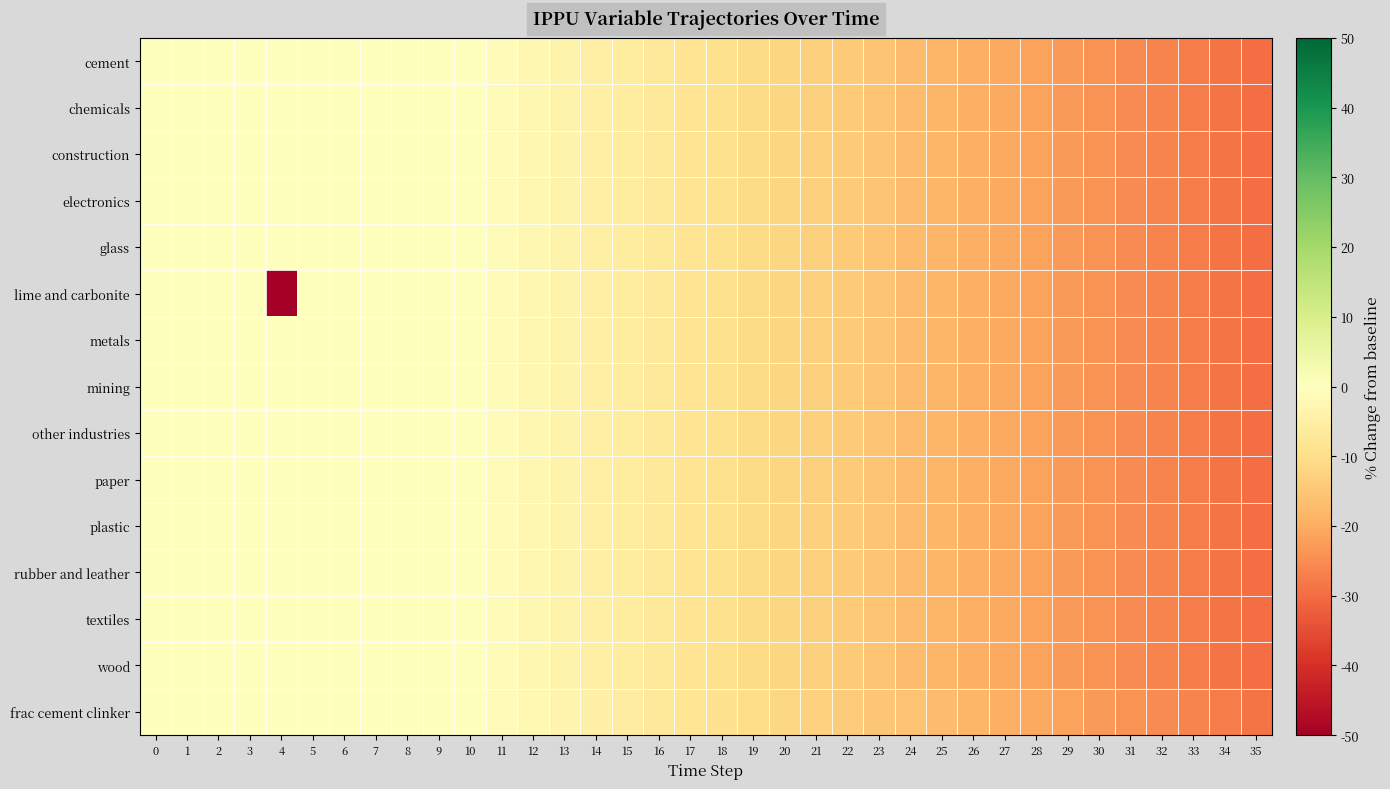

Reading left to right, what are all the values shown in this chart?

row_0: 0=0.0	1=0.0	2=0.0	3=0.0	4=0.0	5=0.0	6=0.0	7=0.0	8=0.0	9=0.0	10=0.0	11=-1.2	12=-2.4	13=-3.6	14=-4.8	15=-6.0	16=-7.2	17=-8.4	18=-9.6	19=-10.8	20=-12.0	21=-13.2	22=-14.4	23=-15.6	24=-16.8	25=-18.0	26=-19.2	27=-20.4	28=-21.6	29=-22.8	30=-24.0	31=-25.2	32=-26.4	33=-27.6	34=-28.8	35=-30.0
row_1: 0=0.0	1=0.0	2=0.0	3=0.0	4=0.0	5=0.0	6=0.0	7=0.0	8=0.0	9=0.0	10=0.0	11=-1.2	12=-2.4	13=-3.6	14=-4.8	15=-6.0	16=-7.2	17=-8.4	18=-9.6	19=-10.8	20=-12.0	21=-13.2	22=-14.4	23=-15.6	24=-16.8	25=-18.0	26=-19.2	27=-20.4	28=-21.6	29=-22.8	30=-24.0	31=-25.2	32=-26.4	33=-27.6	34=-28.8	35=-30.0
row_2: 0=0.0	1=0.0	2=0.0	3=0.0	4=0.0	5=0.0	6=0.0	7=0.0	8=0.0	9=0.0	10=0.0	11=-1.2	12=-2.4	13=-3.6	14=-4.8	15=-6.0	16=-7.2	17=-8.4	18=-9.6	19=-10.8	20=-12.0	21=-13.2	22=-14.4	23=-15.6	24=-16.8	25=-18.0	26=-19.2	27=-20.4	28=-21.6	29=-22.8	30=-24.0	31=-25.2	32=-26.4	33=-27.6	34=-28.8	35=-30.0
row_3: 0=0.0	1=0.0	2=0.0	3=0.0	4=0.0	5=0.0	6=0.0	7=0.0	8=0.0	9=0.0	10=0.0	11=-1.2	12=-2.4	13=-3.6	14=-4.8	15=-6.0	16=-7.2	17=-8.4	18=-9.6	19=-10.8	20=-12.0	21=-13.2	22=-14.4	23=-15.6	24=-16.8	25=-18.0	26=-19.2	27=-20.4	28=-21.6	29=-22.8	30=-24.0	31=-25.2	32=-26.4	33=-27.6	34=-28.8	35=-30.0
row_4: 0=0.0	1=0.0	2=0.0	3=0.0	4=0.0	5=0.0	6=0.0	7=0.0	8=0.0	9=0.0	10=0.0	11=-1.2	12=-2.4	13=-3.6	14=-4.8	15=-6.0	16=-7.2	17=-8.4	18=-9.6	19=-10.8	20=-12.0	21=-13.2	22=-14.4	23=-15.6	24=-16.8	25=-18.0	26=-19.2	27=-20.4	28=-21.6	29=-22.8	30=-24.0	31=-25.2	32=-26.4	33=-27.6	34=-28.8	35=-30.0
row_5: 0=0.0	1=0.0	2=0.0	3=0.0	4=-100.0	5=0.0	6=0.0	7=0.0	8=0.0	9=0.0	10=0.0	11=-1.2	12=-2.4	13=-3.6	14=-4.8	15=-6.0	16=-7.2	17=-8.4	18=-9.6	19=-10.8	20=-12.0	21=-13.2	22=-14.4	23=-15.6	24=-16.8	25=-18.0	26=-19.2	27=-20.4	28=-21.6	29=-22.8	30=-24.0	31=-25.2	32=-26.4	33=-27.6	34=-28.8	35=-30.0
row_6: 0=0.0	1=0.0	2=0.0	3=0.0	4=0.0	5=0.0	6=0.0	7=0.0	8=0.0	9=0.0	10=0.0	11=-1.2	12=-2.4	13=-3.6	14=-4.8	15=-6.0	16=-7.2	17=-8.4	18=-9.6	19=-10.8	20=-12.0	21=-13.2	22=-14.4	23=-15.6	24=-16.8	25=-18.0	26=-19.2	27=-20.4	28=-21.6	29=-22.8	30=-24.0	31=-25.2	32=-26.4	33=-27.6	34=-28.8	35=-30.0
row_7: 0=0.0	1=0.0	2=0.0	3=0.0	4=0.0	5=0.0	6=0.0	7=0.0	8=0.0	9=0.0	10=0.0	11=-1.2	12=-2.4	13=-3.6	14=-4.8	15=-6.0	16=-7.2	17=-8.4	18=-9.6	19=-10.8	20=-12.0	21=-13.2	22=-14.4	23=-15.6	24=-16.8	25=-18.0	26=-19.2	27=-20.4	28=-21.6	29=-22.8	30=-24.0	31=-25.2	32=-26.4	33=-27.6	34=-28.8	35=-30.0
row_8: 0=0.0	1=0.0	2=0.0	3=0.0	4=0.0	5=0.0	6=0.0	7=0.0	8=0.0	9=0.0	10=0.0	11=-1.2	12=-2.4	13=-3.6	14=-4.8	15=-6.0	16=-7.2	17=-8.4	18=-9.6	19=-10.8	20=-12.0	21=-13.2	22=-14.4	23=-15.6	24=-16.8	25=-18.0	26=-19.2	27=-20.4	28=-21.6	29=-22.8	30=-24.0	31=-25.2	32=-26.4	33=-27.6	34=-28.8	35=-30.0
row_9: 0=0.0	1=0.0	2=0.0	3=0.0	4=0.0	5=0.0	6=0.0	7=0.0	8=0.0	9=0.0	10=0.0	11=-1.2	12=-2.4	13=-3.6	14=-4.8	15=-6.0	16=-7.2	17=-8.4	18=-9.6	19=-10.8	20=-12.0	21=-13.2	22=-14.4	23=-15.6	24=-16.8	25=-18.0	26=-19.2	27=-20.4	28=-21.6	29=-22.8	30=-24.0	31=-25.2	32=-26.4	33=-27.6	34=-28.8	35=-30.0
row_10: 0=0.0	1=0.0	2=0.0	3=0.0	4=0.0	5=0.0	6=0.0	7=0.0	8=0.0	9=0.0	10=0.0	11=-1.2	12=-2.4	13=-3.6	14=-4.8	15=-6.0	16=-7.2	17=-8.4	18=-9.6	19=-10.8	20=-12.0	21=-13.2	22=-14.4	23=-15.6	24=-16.8	25=-18.0	26=-19.2	27=-20.4	28=-21.6	29=-22.8	30=-24.0	31=-25.2	32=-26.4	33=-27.6	34=-28.8	35=-30.0
row_11: 0=0.0	1=0.0	2=0.0	3=0.0	4=0.0	5=0.0	6=0.0	7=0.0	8=0.0	9=0.0	10=0.0	11=-1.2	12=-2.4	13=-3.6	14=-4.8	15=-6.0	16=-7.2	17=-8.4	18=-9.6	19=-10.8	20=-12.0	21=-13.2	22=-14.4	23=-15.6	24=-16.8	25=-18.0	26=-19.2	27=-20.4	28=-21.6	29=-22.8	30=-24.0	31=-25.2	32=-26.4	33=-27.6	34=-28.8	35=-30.0
row_12: 0=0.0	1=0.0	2=0.0	3=0.0	4=0.0	5=0.0	6=0.0	7=0.0	8=0.0	9=0.0	10=0.0	11=-1.2	12=-2.4	13=-3.6	14=-4.8	15=-6.0	16=-7.2	17=-8.4	18=-9.6	19=-10.8	20=-12.0	21=-13.2	22=-14.4	23=-15.6	24=-16.8	25=-18.0	26=-19.2	27=-20.4	28=-21.6	29=-22.8	30=-24.0	31=-25.2	32=-26.4	33=-27.6	34=-28.8	35=-30.0
row_13: 0=0.0	1=0.0	2=0.0	3=0.0	4=0.0	5=0.0	6=0.0	7=0.0	8=0.0	9=0.0	10=0.0	11=-1.2	12=-2.4	13=-3.6	14=-4.8	15=-6.0	16=-7.2	17=-8.4	18=-9.6	19=-10.8	20=-12.0	21=-13.2	22=-14.4	23=-15.6	24=-16.8	25=-18.0	26=-19.2	27=-20.4	28=-21.6	29=-22.8	30=-24.0	31=-25.2	32=-26.4	33=-27.6	34=-28.8	35=-30.0
row_14: 0=0.0	1=0.0	2=0.0	3=0.0	4=0.0	5=0.0	6=0.0	7=0.0	8=0.0	9=0.0	10=0.0	11=-1.1	12=-2.3	13=-3.4	14=-4.6	15=-5.7	16=-6.9	17=-8.0	18=-9.1	19=-10.3	20=-11.4	21=-12.6	22=-13.7	23=-14.9	24=-16.0	25=-17.1	26=-18.3	27=-19.4	28=-20.6	29=-21.7	30=-22.9	31=-24.0	32=-25.1	33=-26.3	34=-27.4	35=-28.6